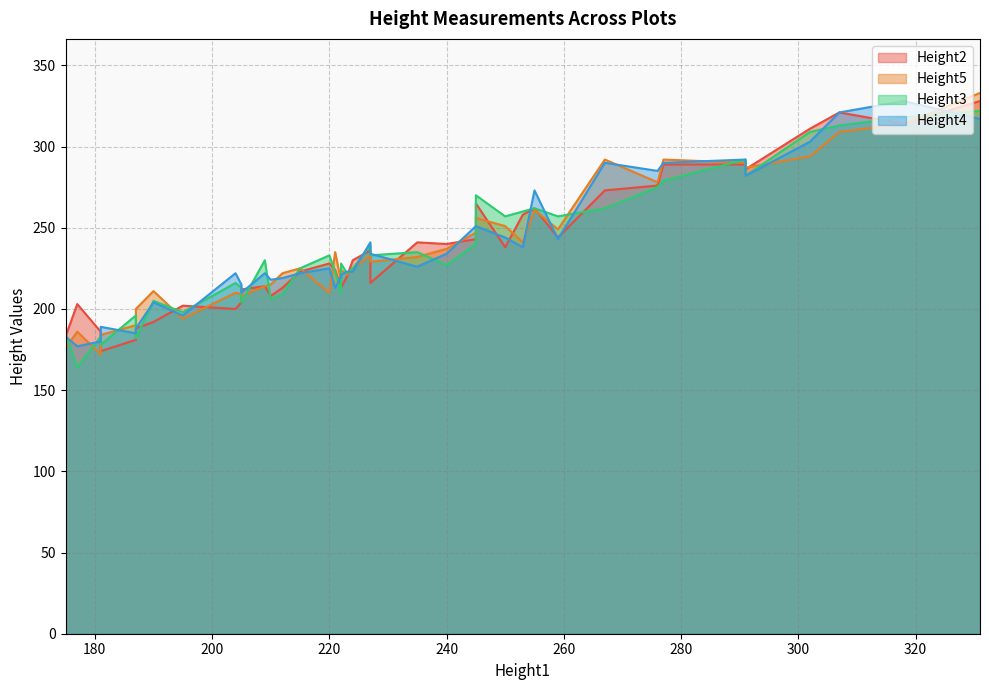

Which has a higher value, 15 or 23?

23